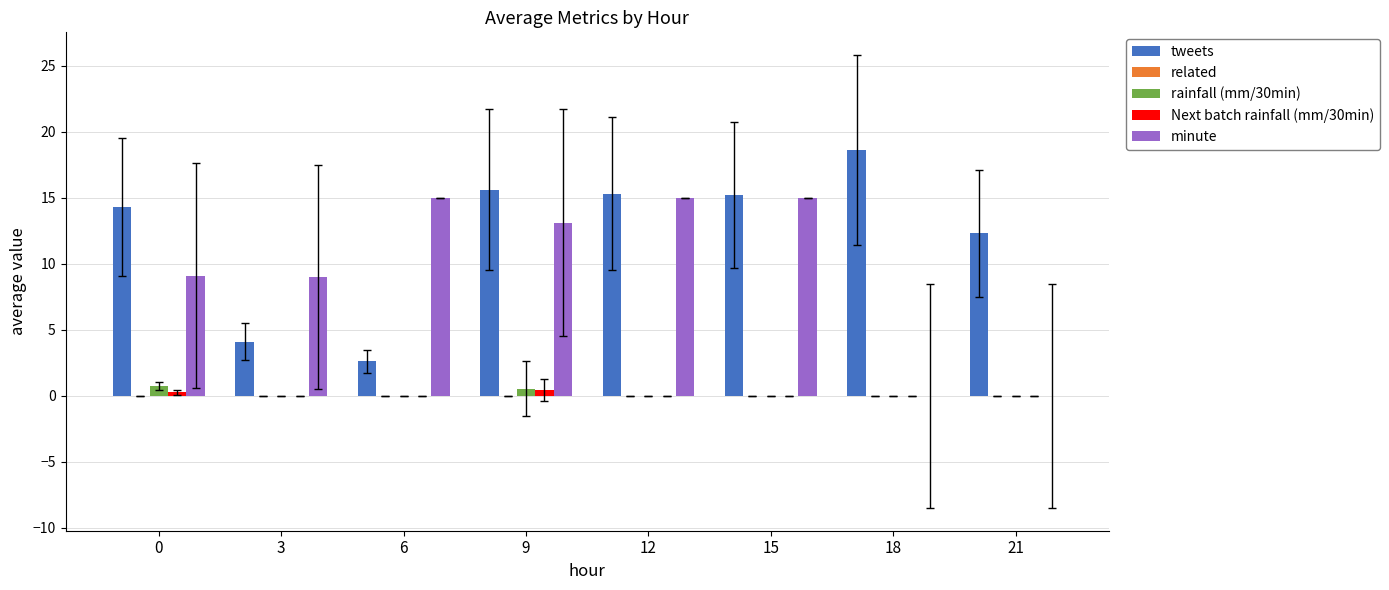

What is the spread (max minus min) of values at 6?

15.0